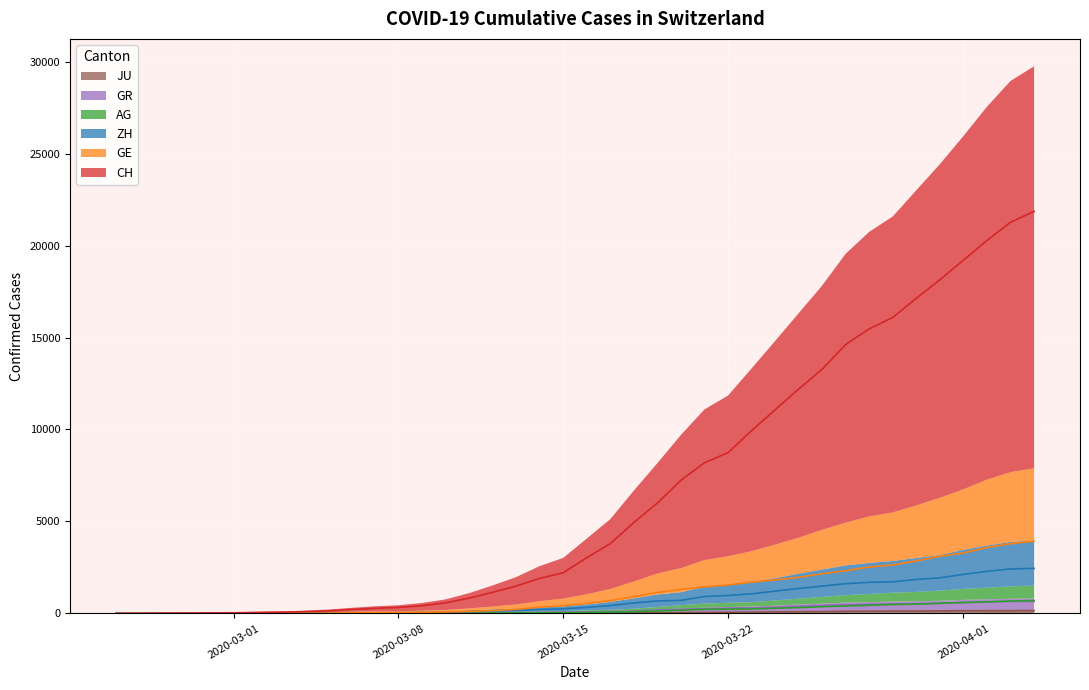

True or false: AG and ZH intersect in this chart.

True